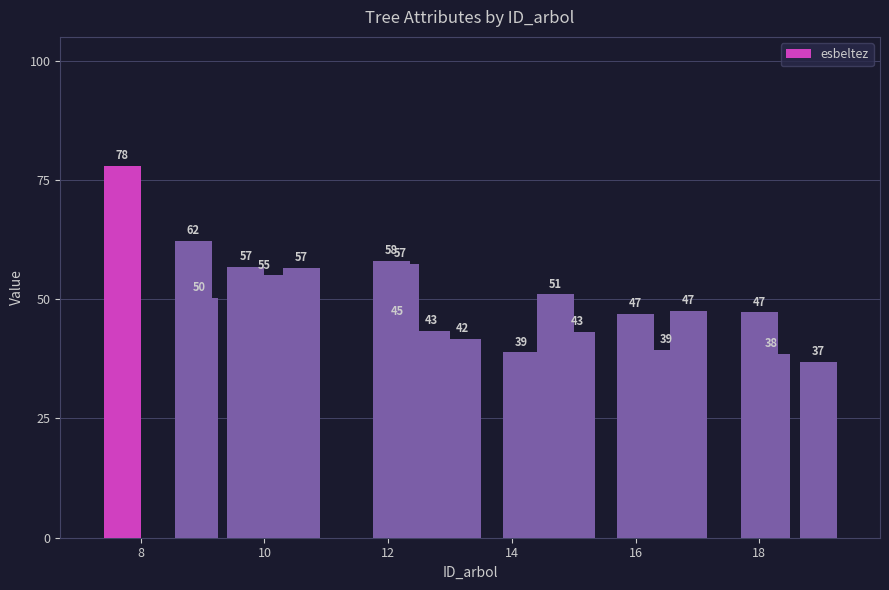

What is the minimum value shown in the chart?

36.9